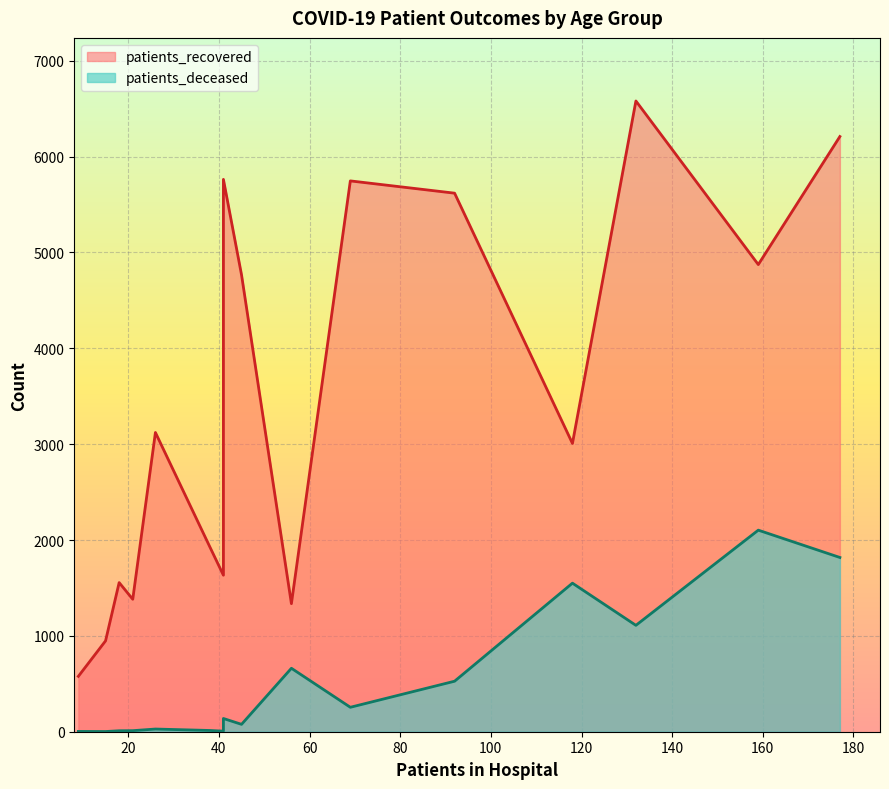

How many series are shown in this chart?

2